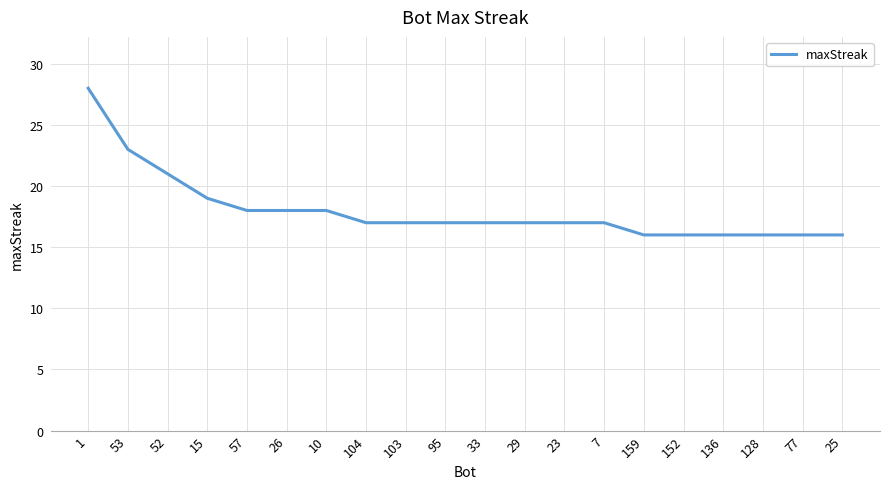

What is the maximum value shown in the chart?

28